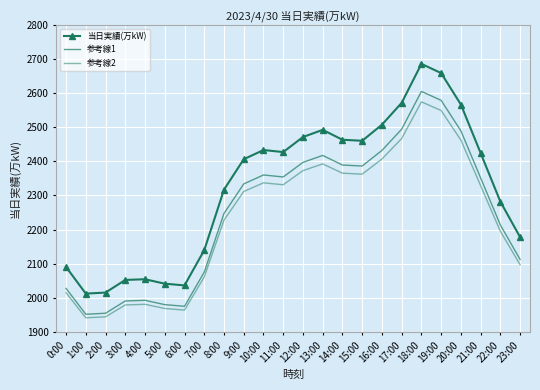

Reading left to right, list all the values displayed in this chart.

当日実績(万kW): 2091.0	2013.0	2016.0	2053.0	2055.0	2042.0	2037.0	2140.0	2317.0	2406.0	2433.0	2427.0	2471.0	2492.0	2463.0	2460.0	2507.0	2571.0	2685.0	2658.0	2566.0	2424.0	2282.0	2178.0
参考線1: 2028.3	1952.6	1955.5	1991.4	1993.3	1980.7	1975.9	2075.8	2247.5	2333.8	2360.0	2354.2	2396.9	2417.2	2389.1	2386.2	2431.8	2493.9	2604.4	2578.3	2489.0	2351.3	2213.5	2112.7
参考線2: 2015.5	1942.2	1945.0	1979.8	1981.7	1969.5	1964.8	2061.6	2228.0	2311.6	2337.0	2331.4	2372.7	2392.5	2365.2	2362.4	2406.6	2466.7	2573.9	2548.5	2462.0	2328.6	2195.1	2097.3